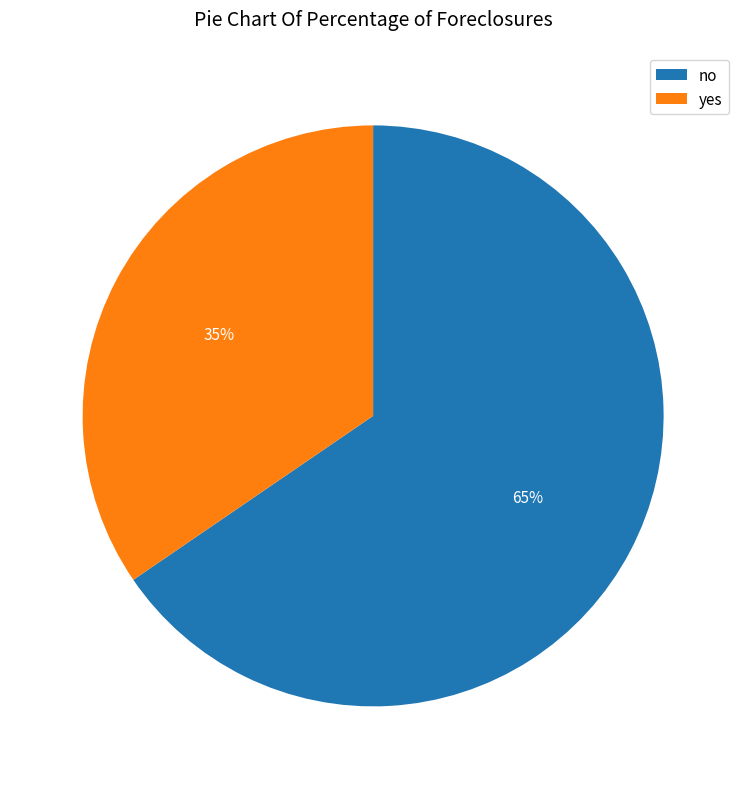

Is the sum of no and yes greater than half?

Yes